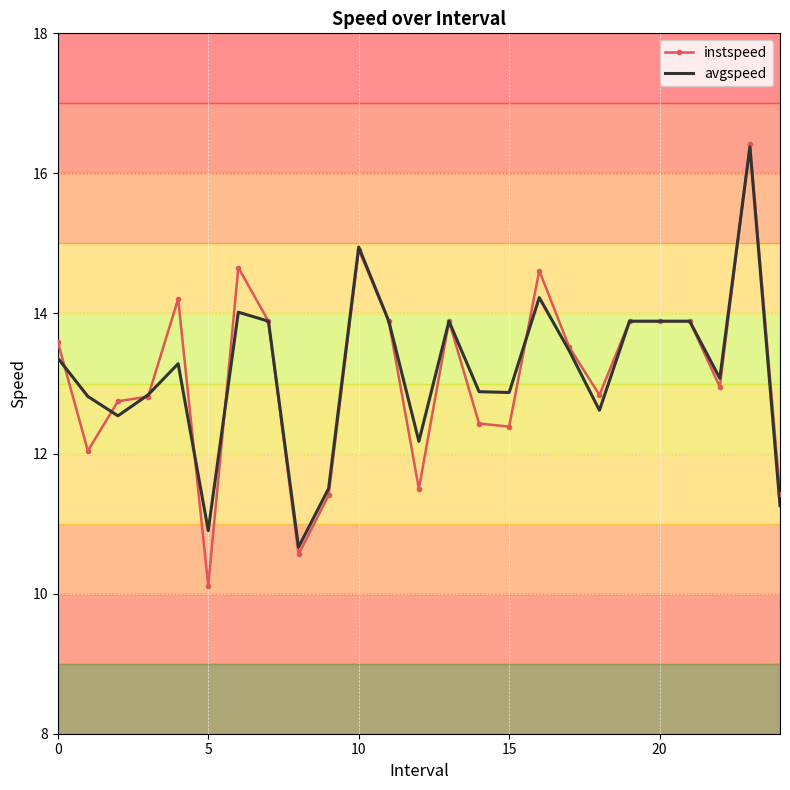

What is the average value of the avgspeed series?

13.2